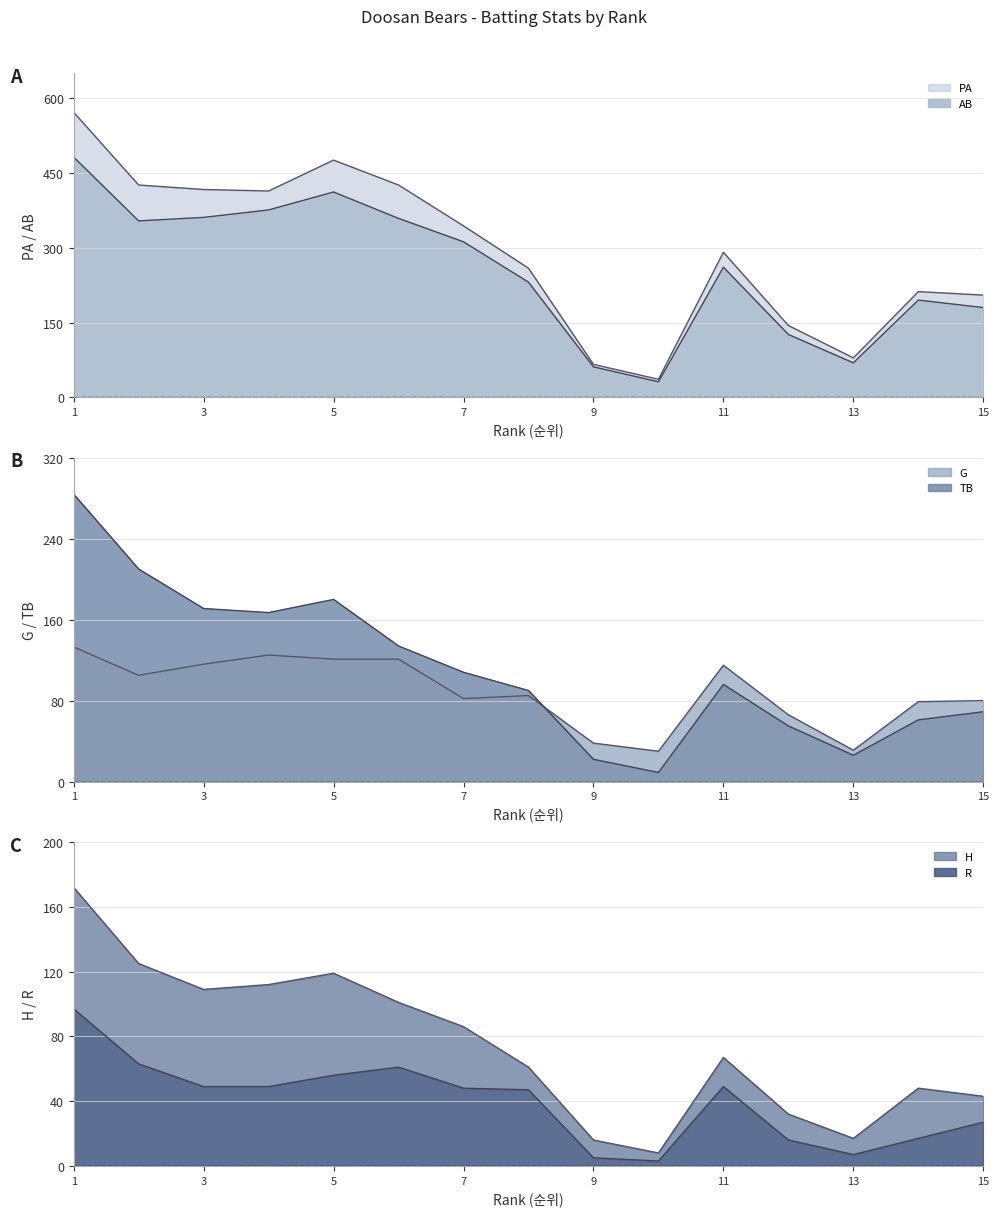

What is the highest value of the TB series?

284